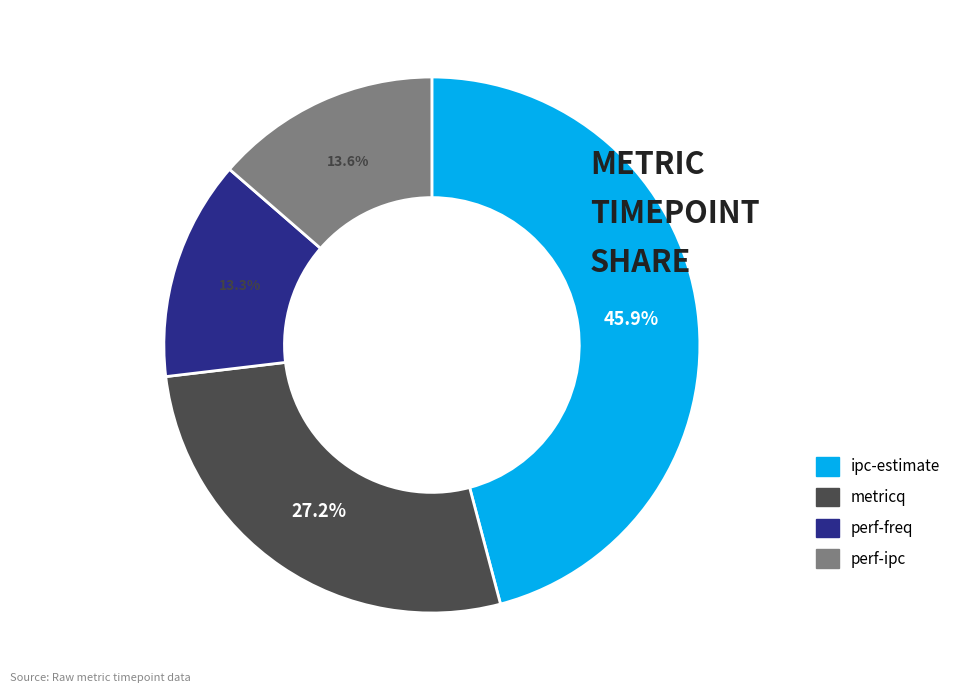

How many segments does this pie chart have?

4